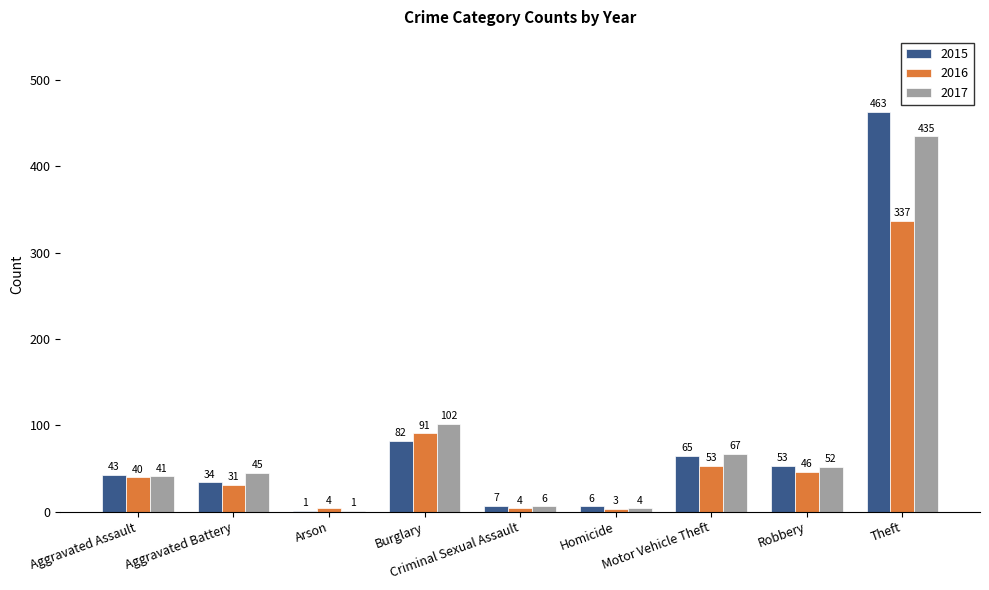

Reading left to right, what are all the values shown in this chart?

2015: Aggravated Assault=43	Aggravated Battery=34	Arson=1	Burglary=82	Criminal Sexual Assault=7	Homicide=6	Motor Vehicle Theft=65	Robbery=53	Theft=463
2016: Aggravated Assault=40	Aggravated Battery=31	Arson=4	Burglary=91	Criminal Sexual Assault=4	Homicide=3	Motor Vehicle Theft=53	Robbery=46	Theft=337
2017: Aggravated Assault=41	Aggravated Battery=45	Arson=1	Burglary=102	Criminal Sexual Assault=6	Homicide=4	Motor Vehicle Theft=67	Robbery=52	Theft=435